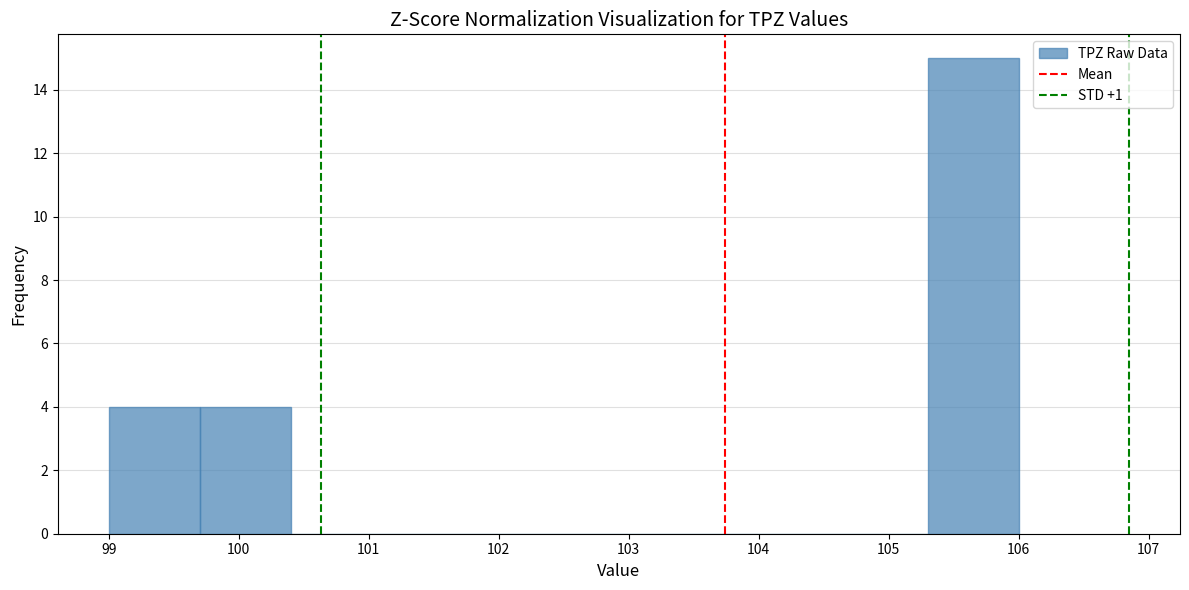

Reading left to right, list every bar in this chart as the range it spans on the x-axis followed by its height. The values are not printed on the chart, so give them approximately, as read against the axis.

99.0 to 99.7: 4
99.7 to 100.4: 4
100.4 to 101.1: 0
101.1 to 101.8: 0
101.8 to 102.5: 0
102.5 to 103.2: 0
103.2 to 103.9: 0
103.9 to 104.6: 0
104.6 to 105.3: 0
105.3 to 106.0: 15